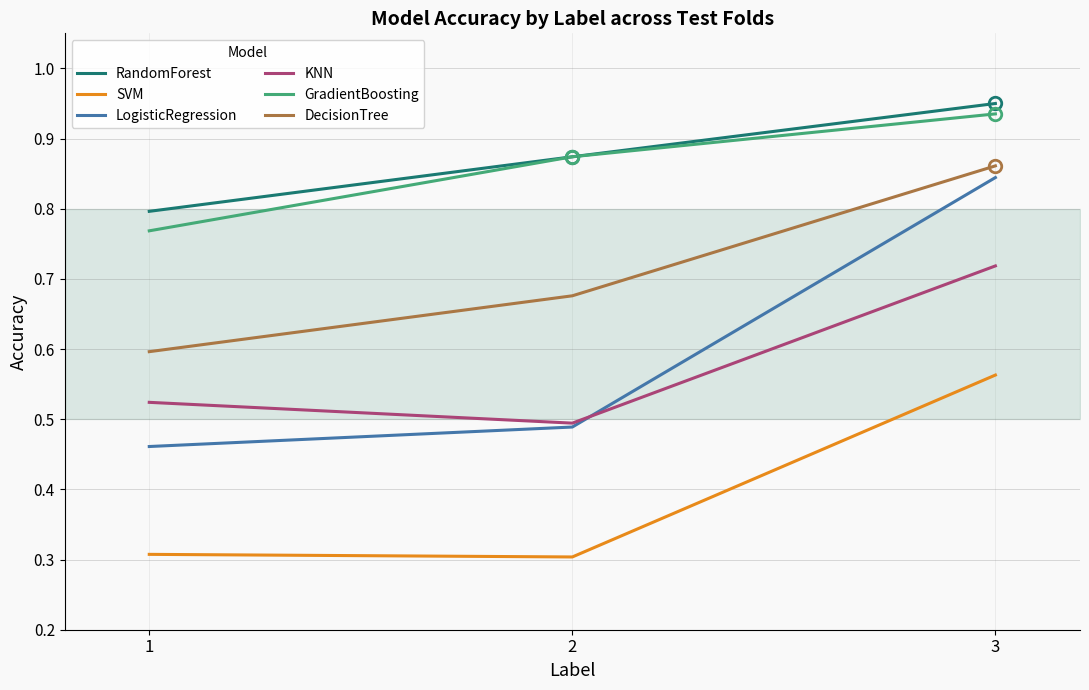

What are all the series names shown in the legend?

RandomForest, SVM, LogisticRegression, KNN, GradientBoosting, DecisionTree